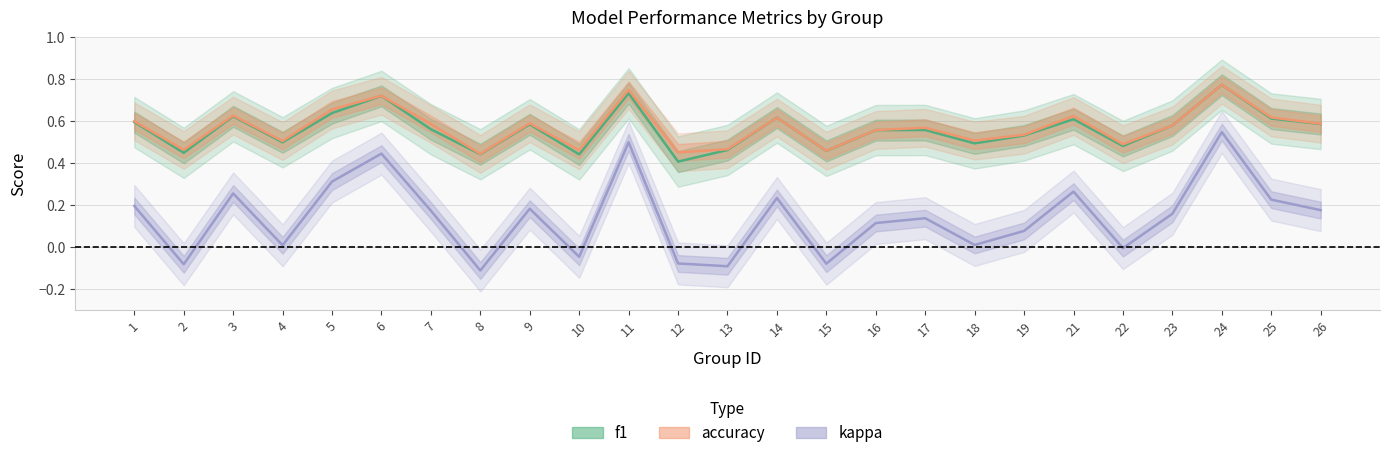

At which label is accuracy closest to 0?

8